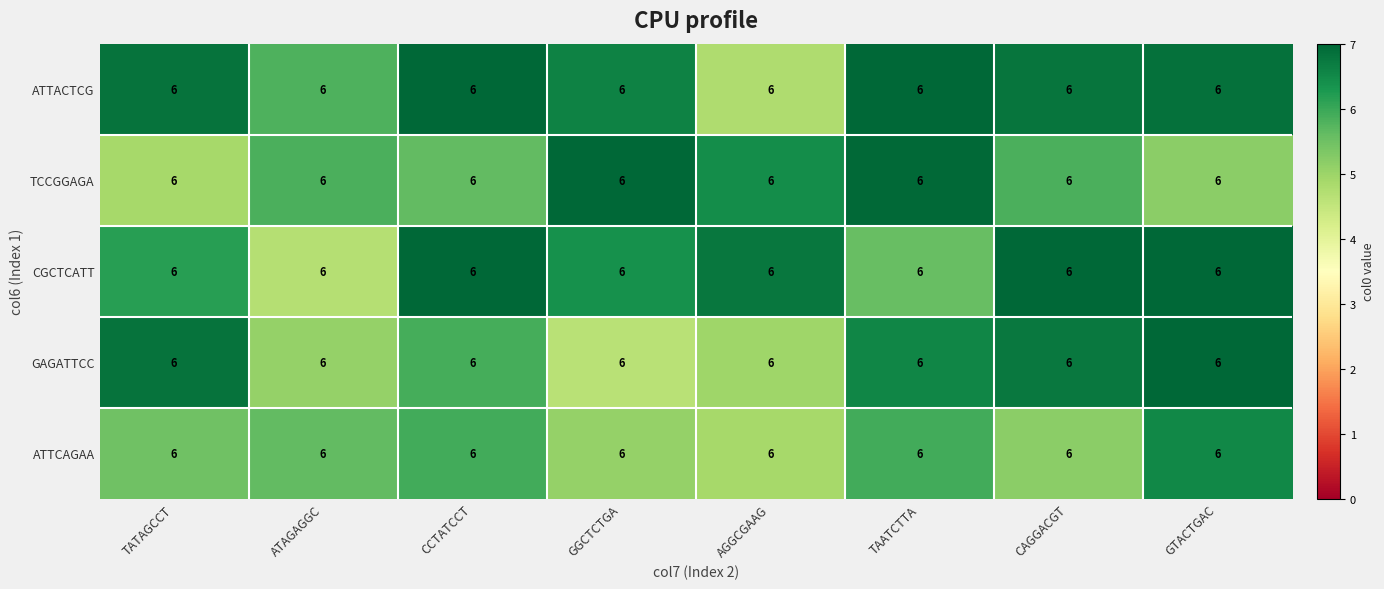

What is the difference between the second highest and second lowest values in the TCCGGAGA series?

1.8